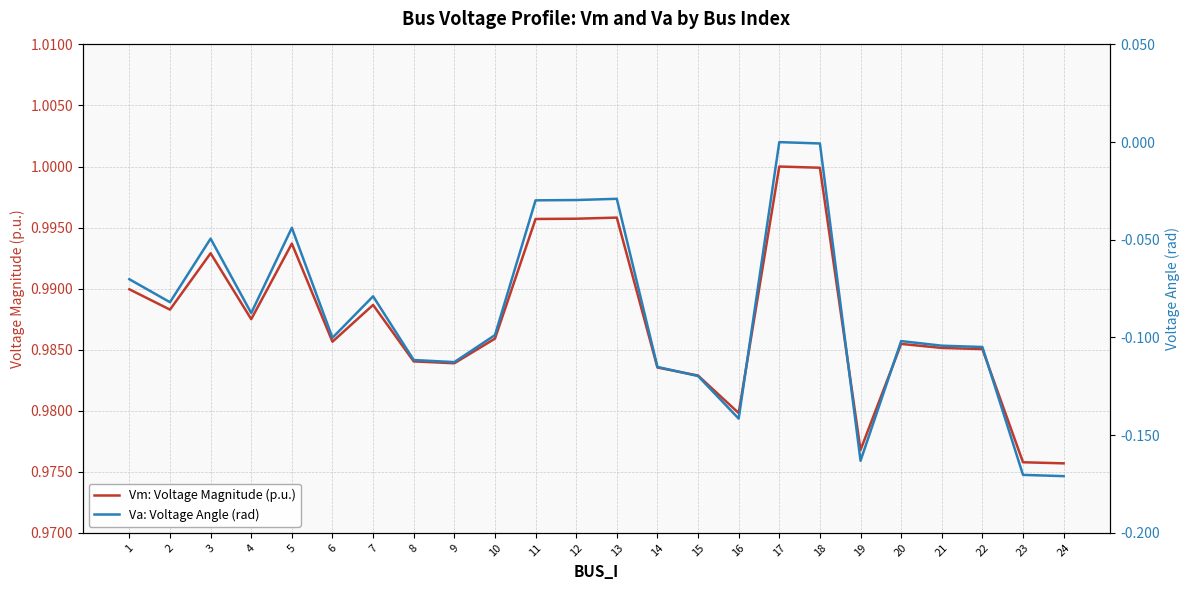

How many interior local valleys does the Vm: Voltage Magnitude (p.u.) series have?

6